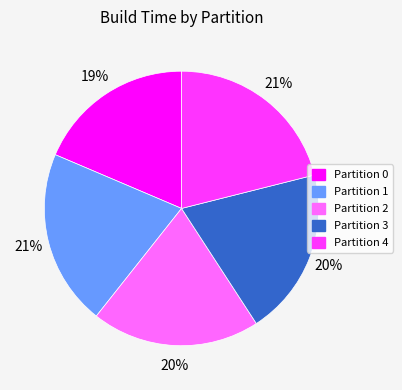

Between Partition 1 and Partition 0, which is larger?

Partition 1